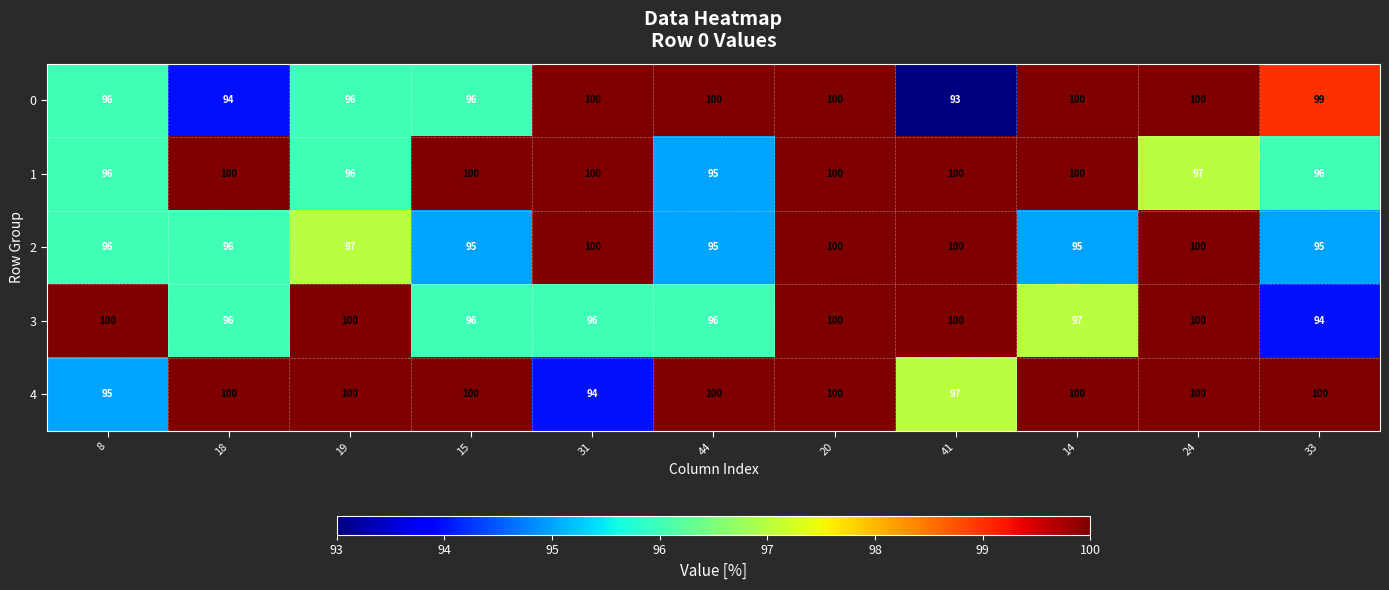

Which category has the lowest value in the 3 series?

33